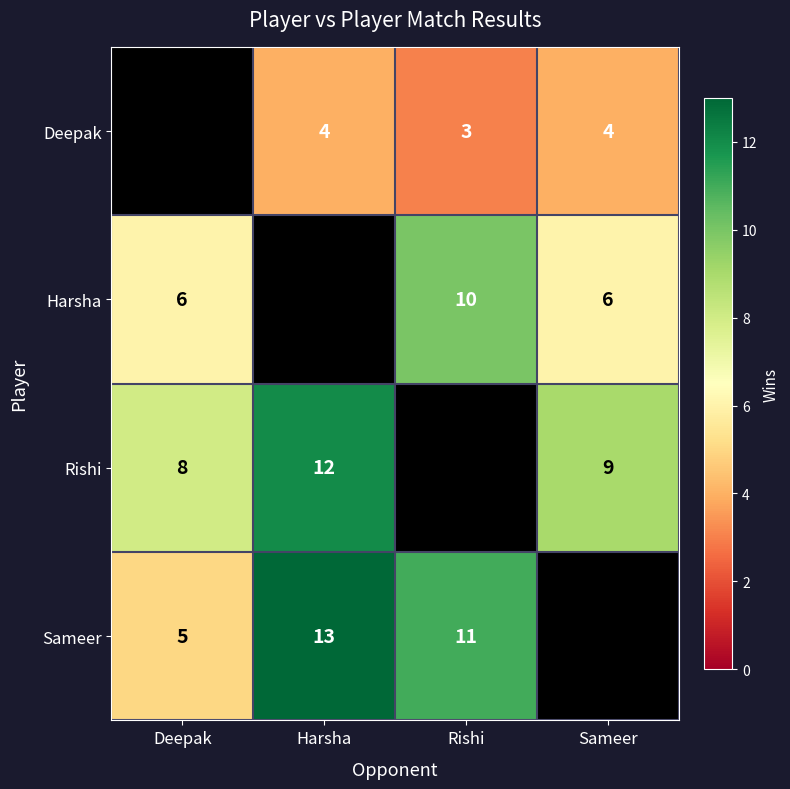

The Deepak series shows 4 at Harsha. True or false?

True